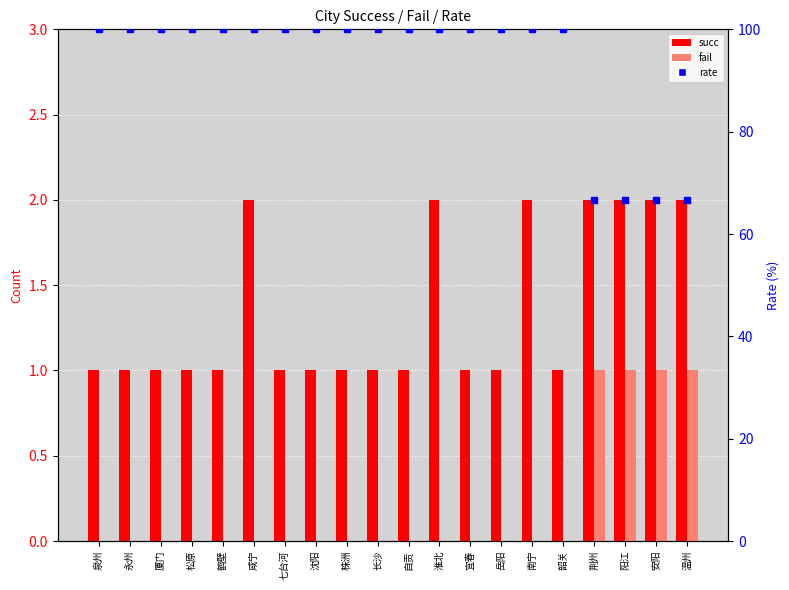

Is the value of fail at 株洲 greater than the value of succ at 安阳?

No